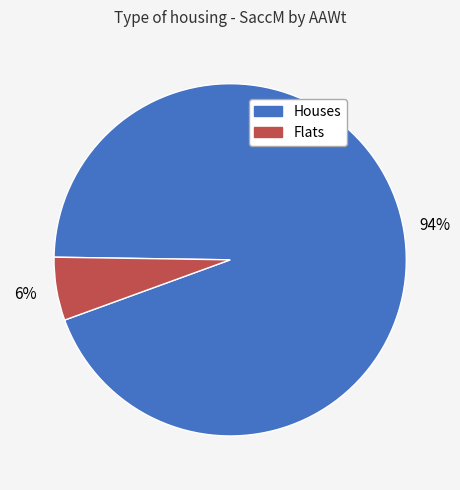

To the nearest percent, what percentage of the pie is Houses?

94%